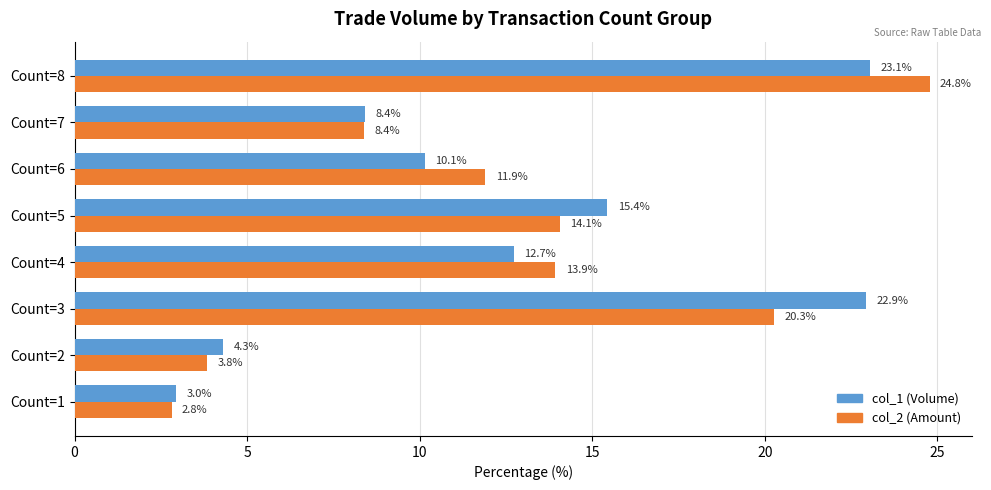

Rank the series by their maximum value, from lowest to highest.

col_1 (Volume), col_2 (Amount)